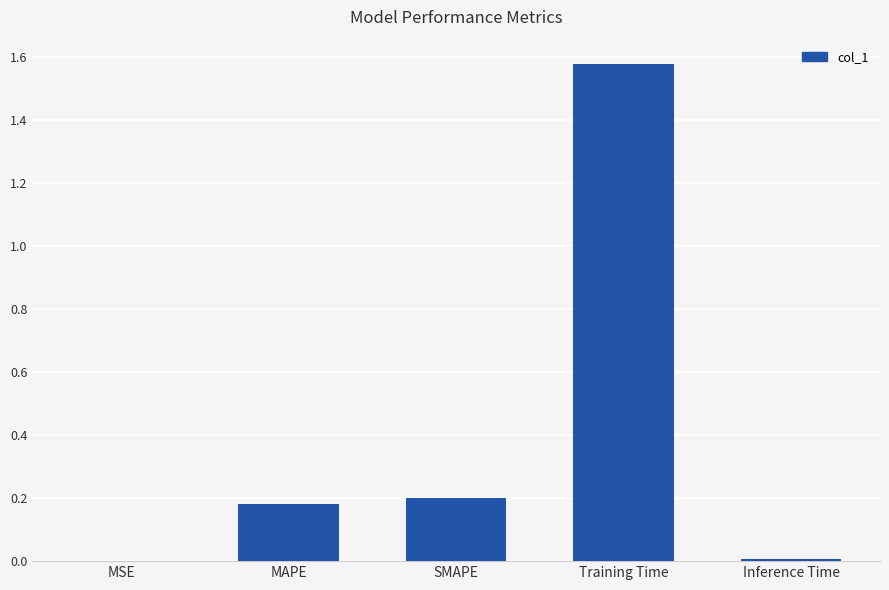

How many data points does each series have?

5